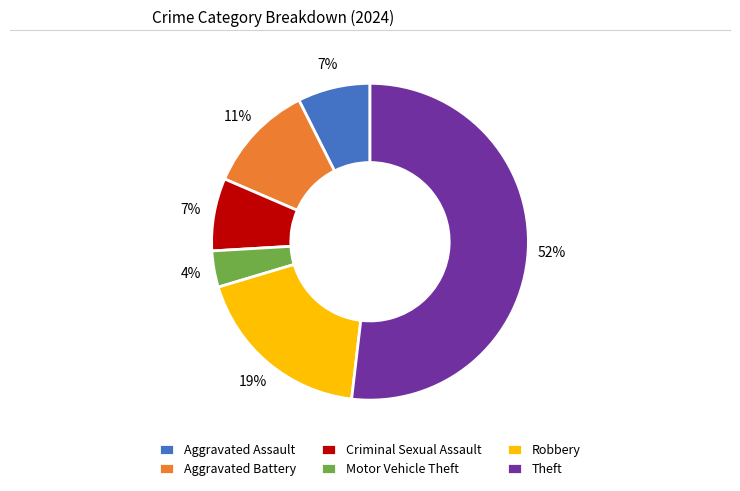

To the nearest percent, what is the combined percentage of Criminal Sexual Assault and Robbery?

26%